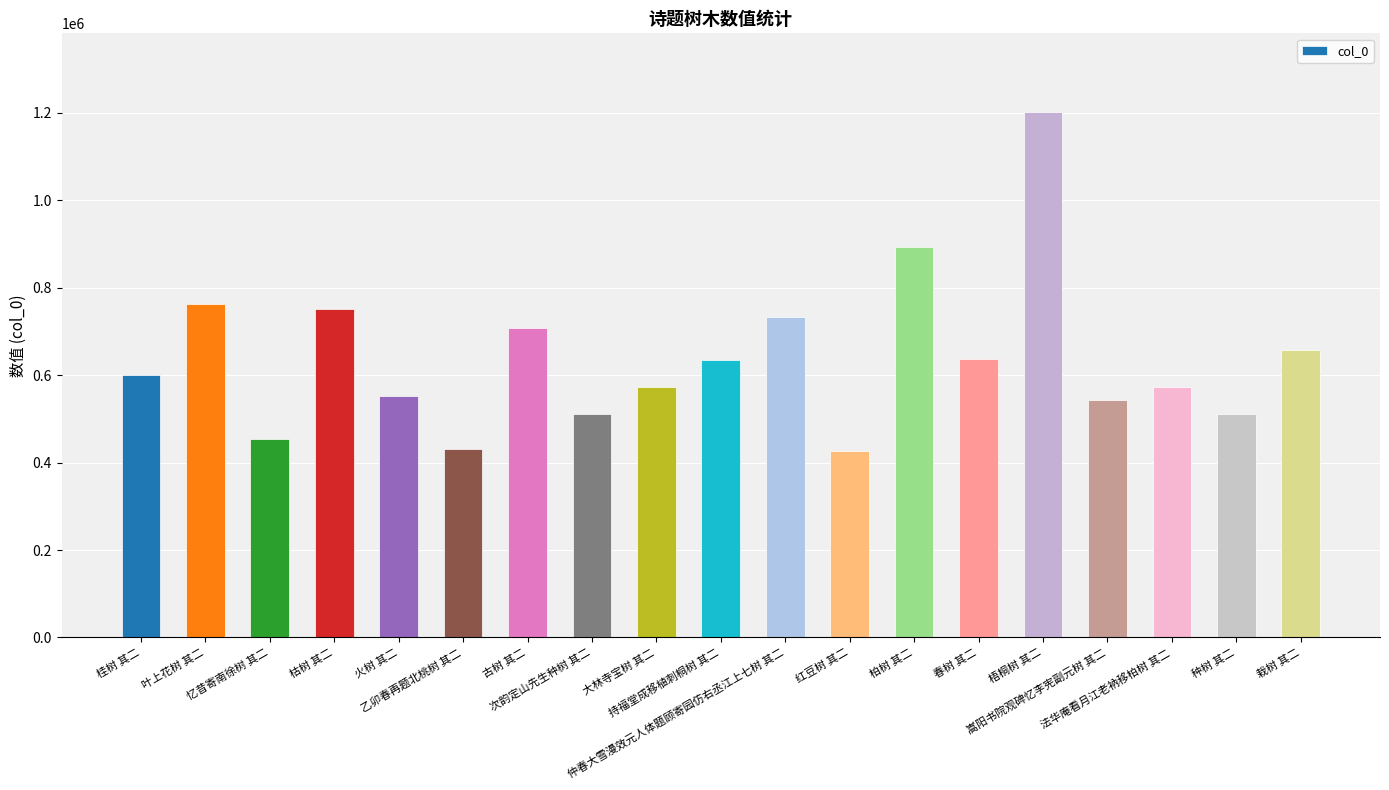

How many categories are shown in the chart?

19